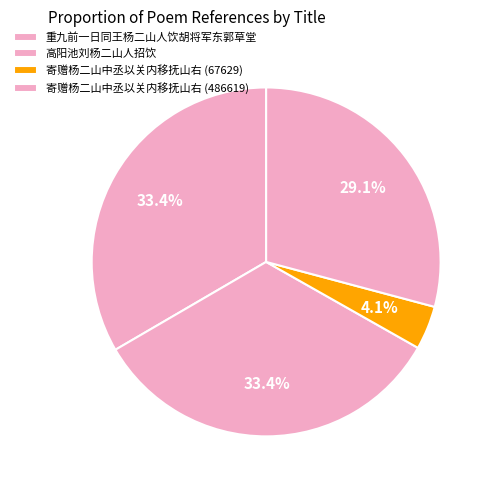

Is it true that 重九前一日同王杨二山人饮胡将军东郭草堂 is 45% of the pie?

False